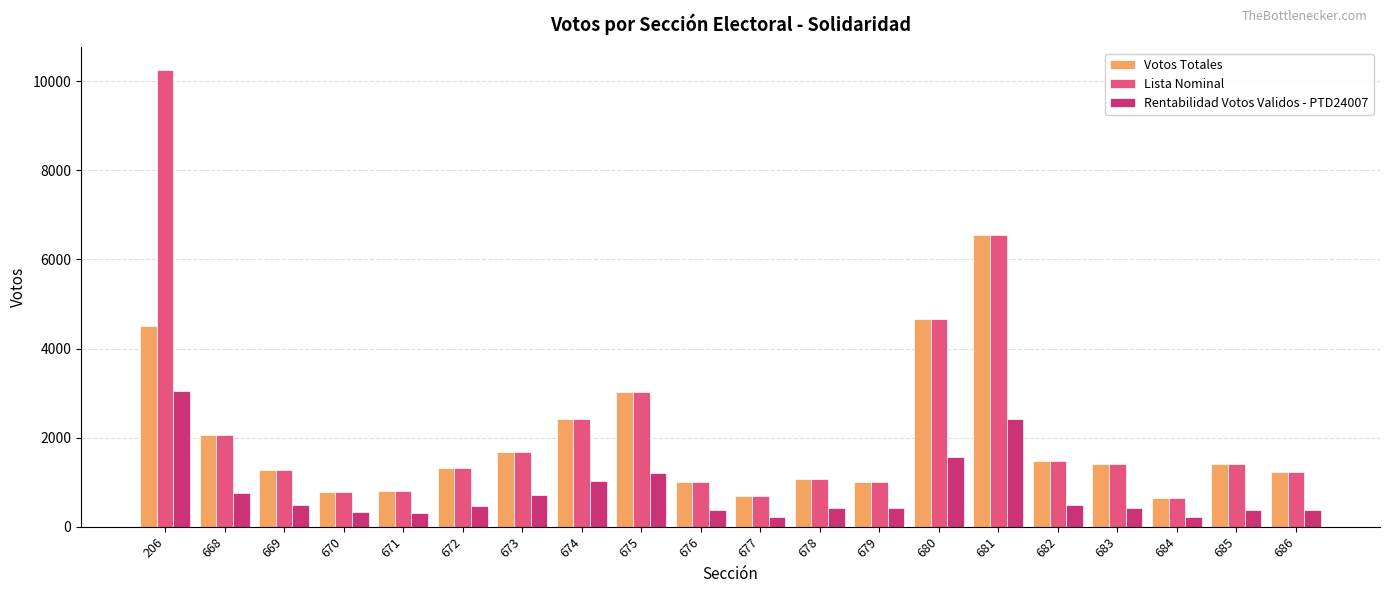

Are the bars horizontal?

No